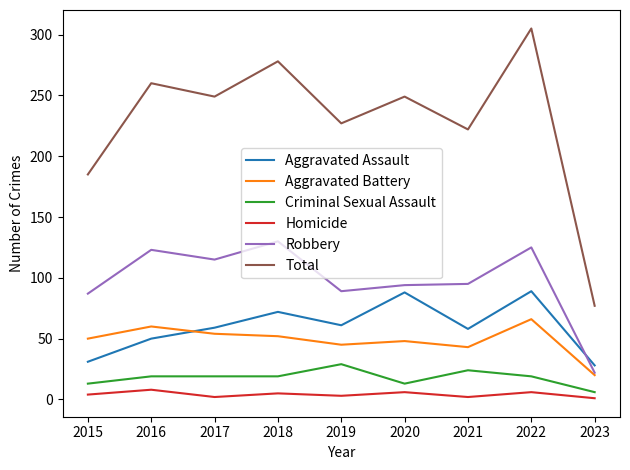

What is the minimum value for Robbery?

22